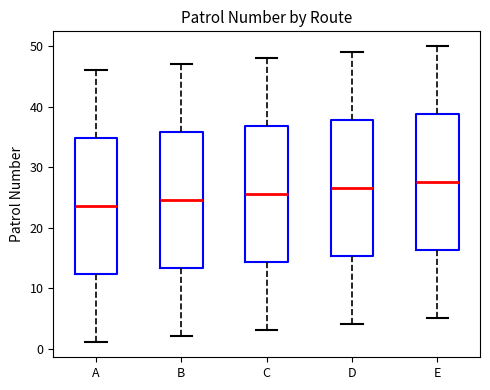

Which box has the highest median line?

E